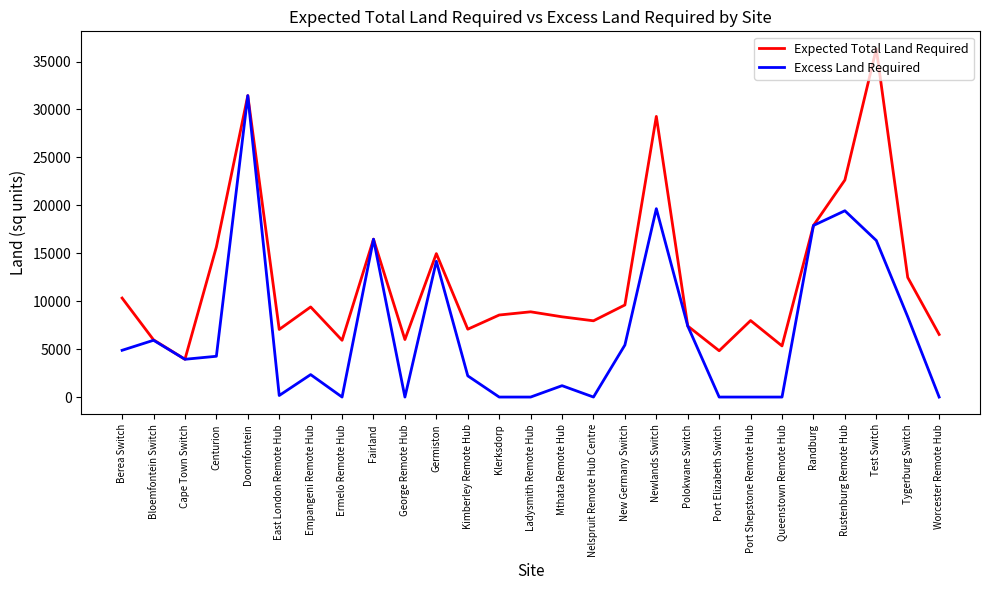

True or false: Excess Land Required has more than 1 interior local peaks.

True